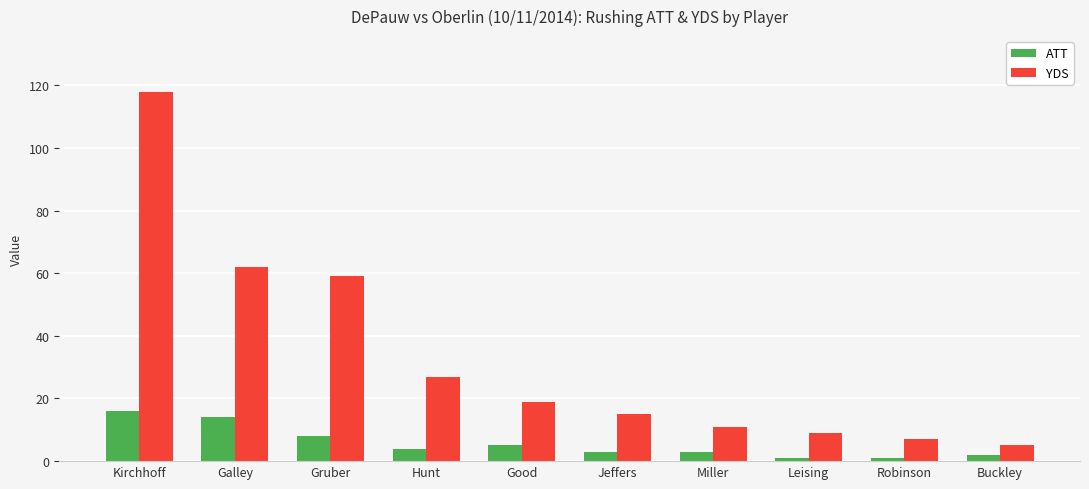

Reading left to right, list all the values displayed in this chart.

ATT: Kirchhoff=16	Galley=14	Gruber=8	Hunt=4	Good=5	Jeffers=3	Miller=3	Leising=1	Robinson=1	Buckley=2
YDS: Kirchhoff=118	Galley=62	Gruber=59	Hunt=27	Good=19	Jeffers=15	Miller=11	Leising=9	Robinson=7	Buckley=5